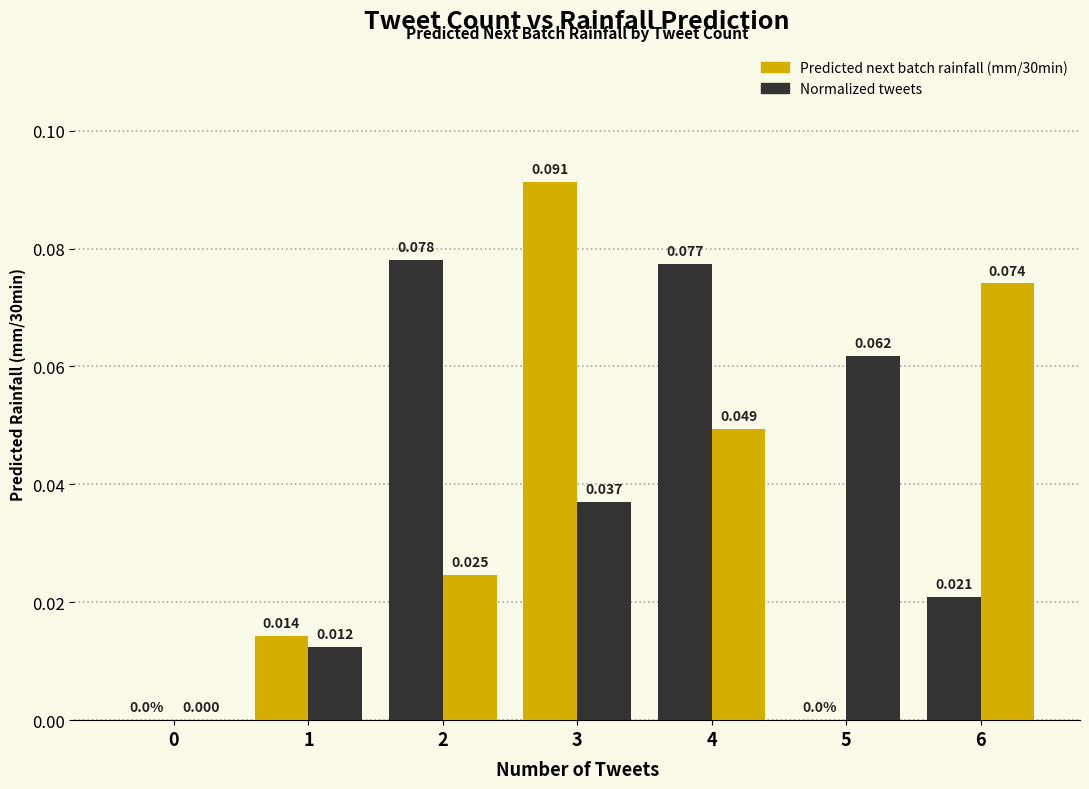

At which category is the sum across all series the highest?

3